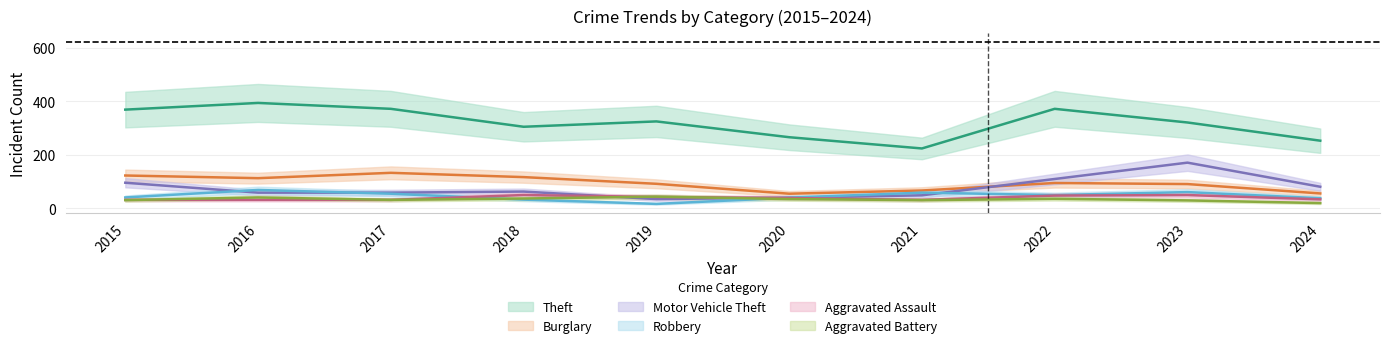

Count the Aggravated Assault values in the range 32 to 48.

8